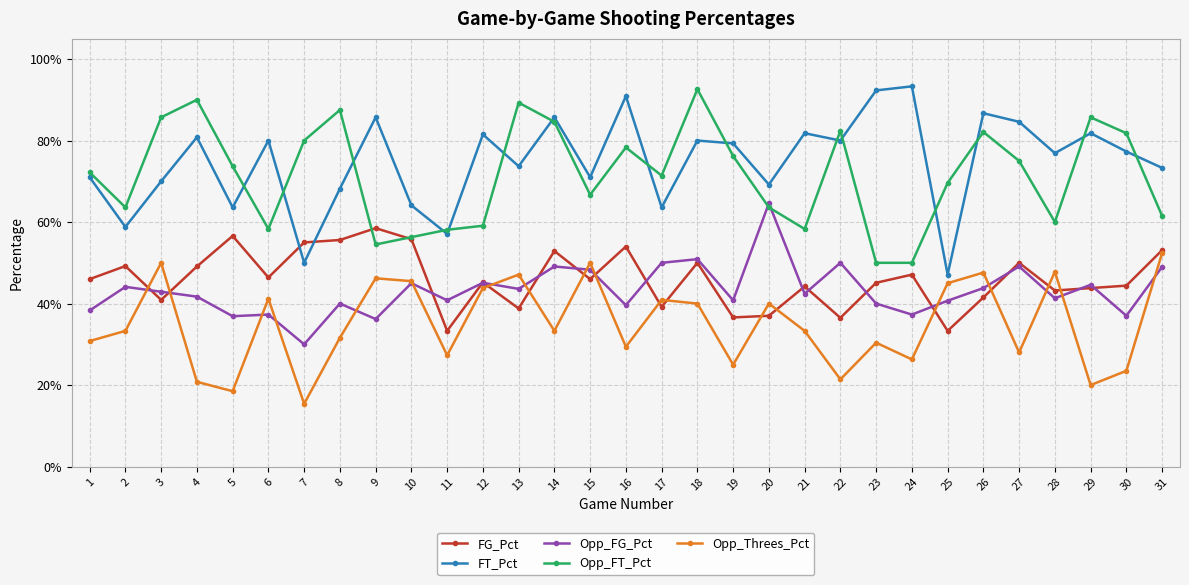

Is it true that Opp_Threes_Pct equals 0.6 at 25?

False